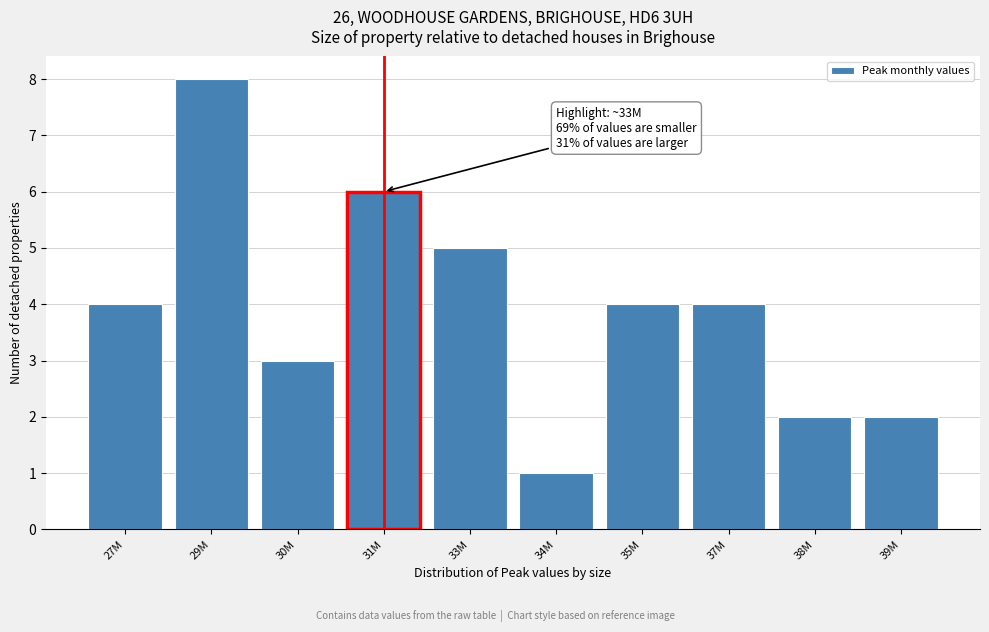

Reading left to right, what are all the values shown in this chart?

27M=4	29M=8	30M=3	31M=6	33M=5	34M=1	35M=4	37M=4	38M=2	39M=2